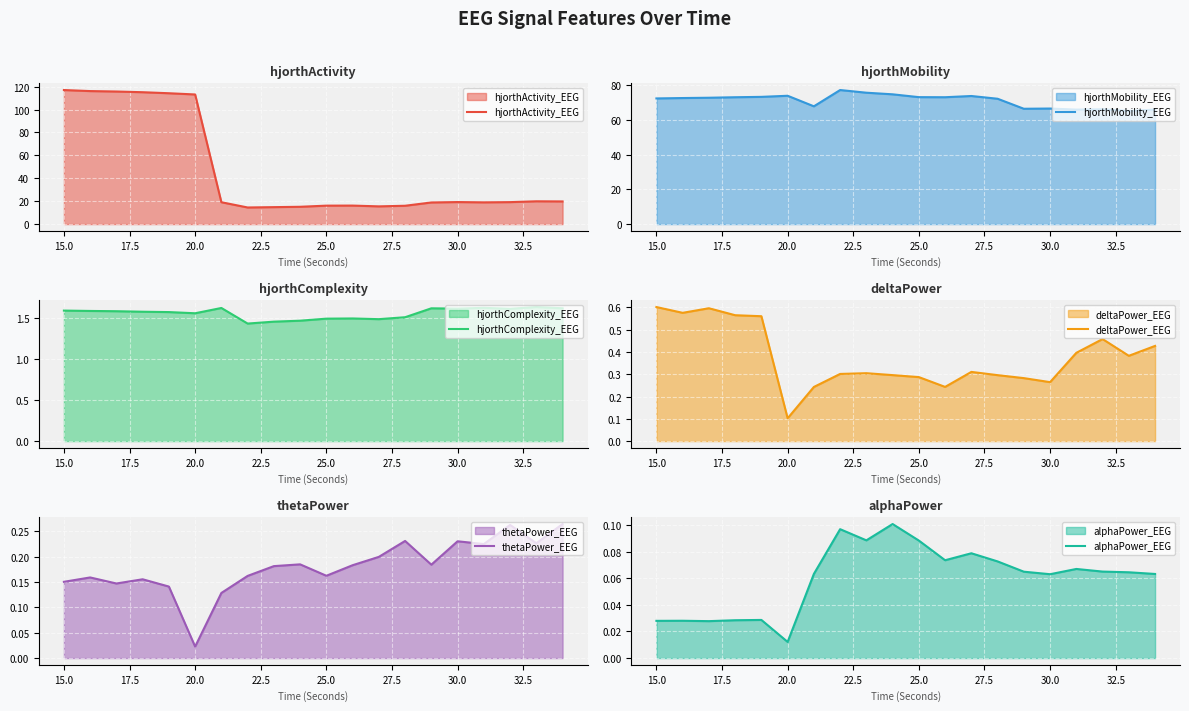

The value of hjorthComplexity_EEG at 30.0 is 0.8. True or false?

False